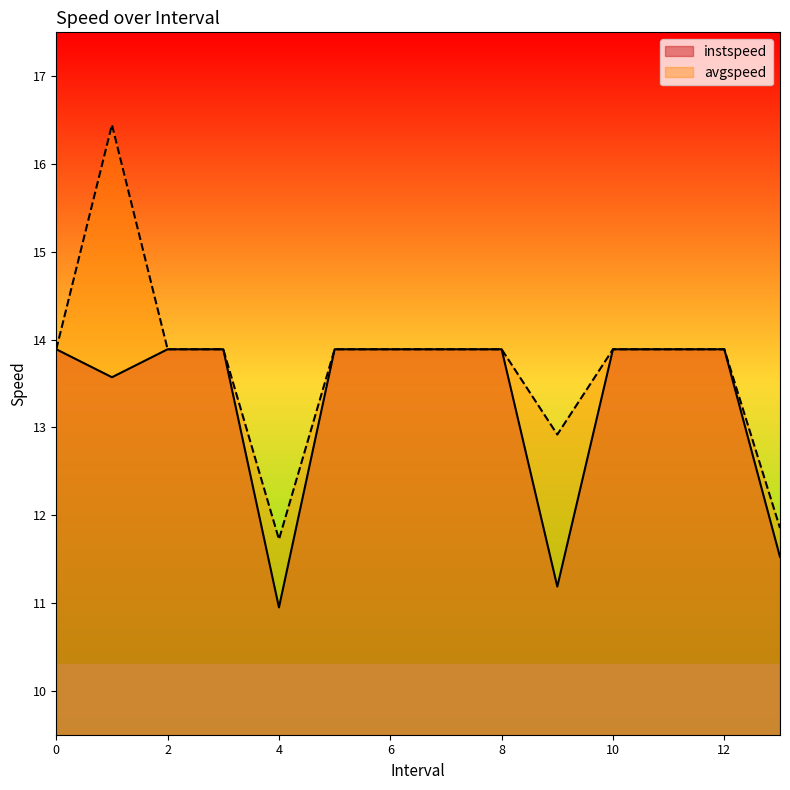

What is the maximum value for avgspeed?

16.4